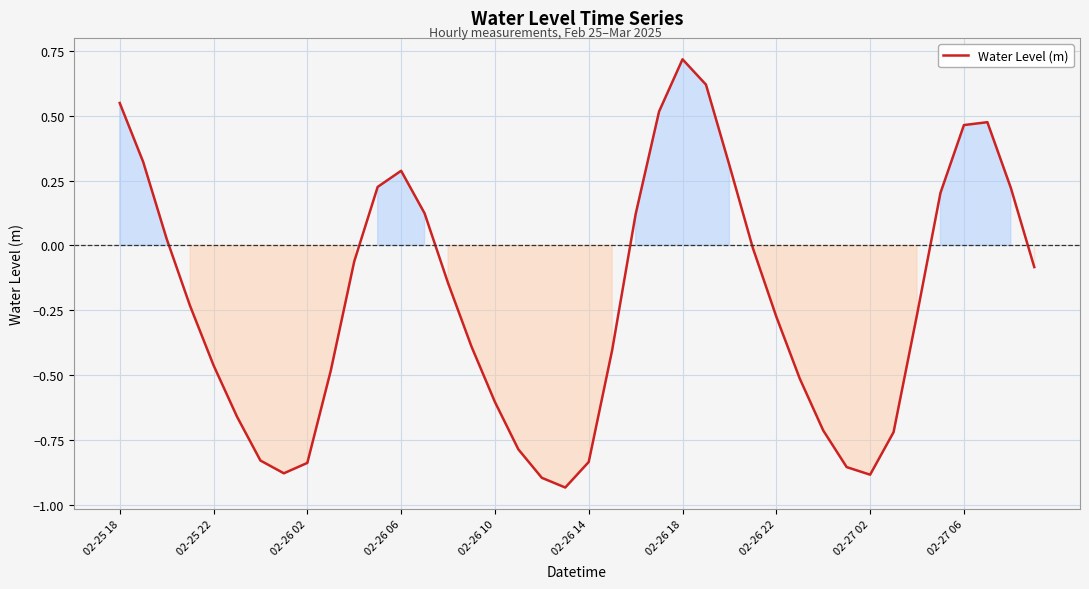

What is the difference between the maximum and minimum values?

1.6